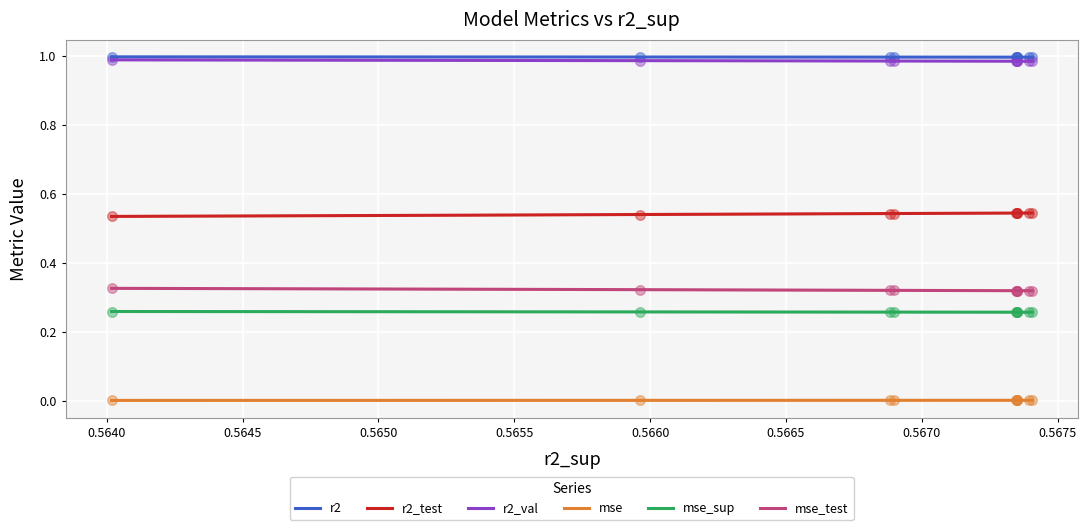

What is the total value across all series at model_5_35_0?

3.1